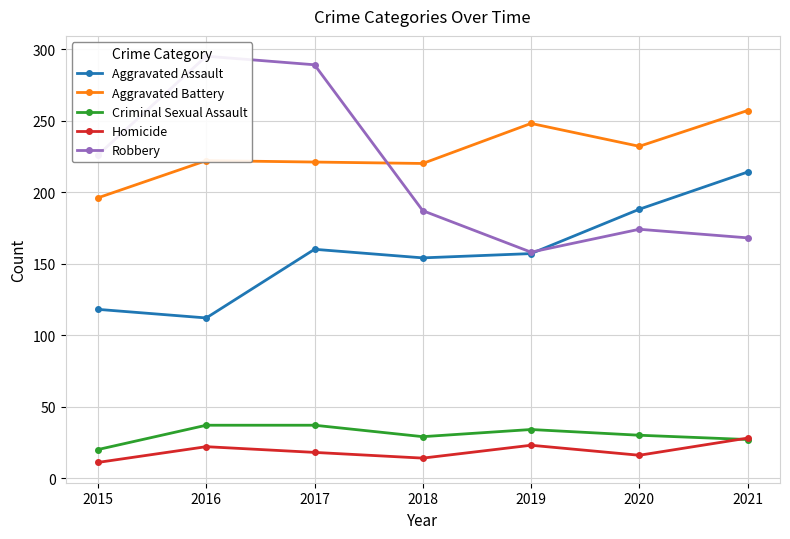

What value does the Criminal Sexual Assault series have at 2018, to the nearest 5?

30